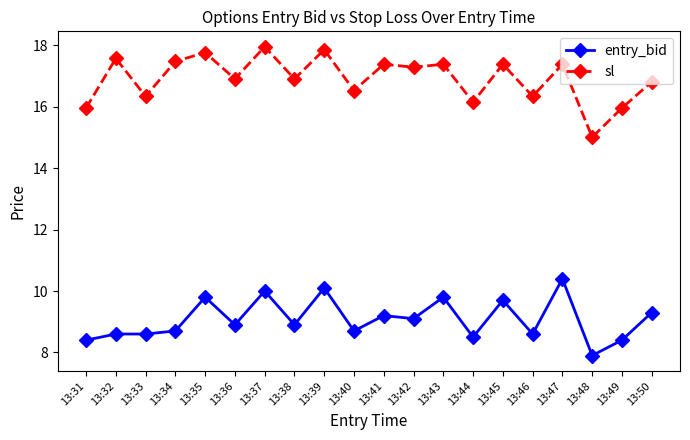

True or false: sl and entry_bid cross at least once.

False